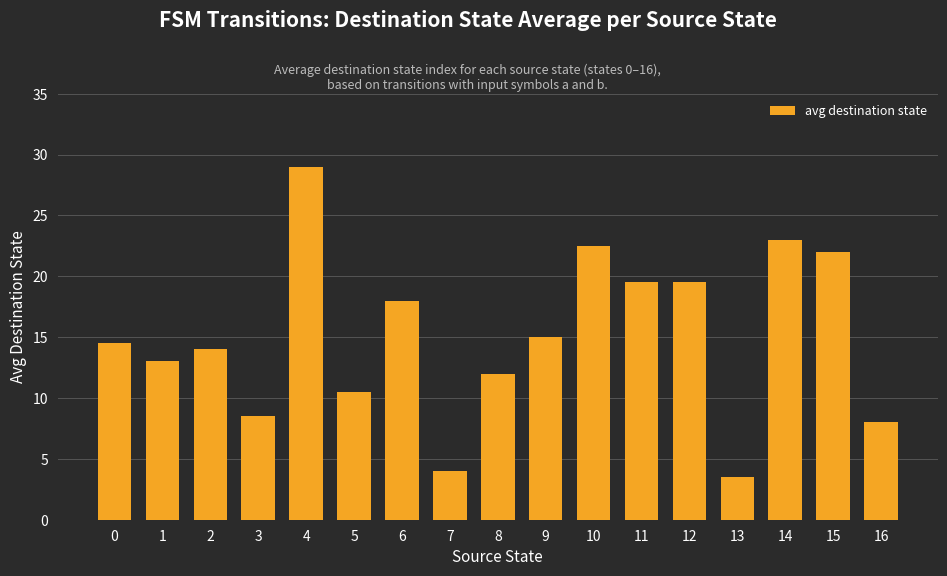

Is it true that the value at 16 is 12.7?

False